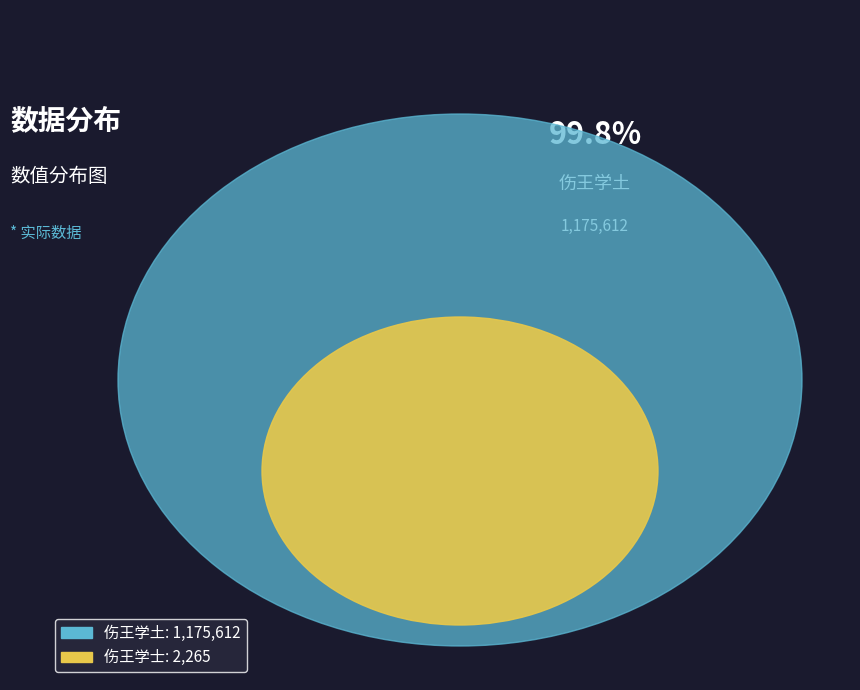

Combined, do 伤王学士 and 伤王学土 account for over 50%?

Yes